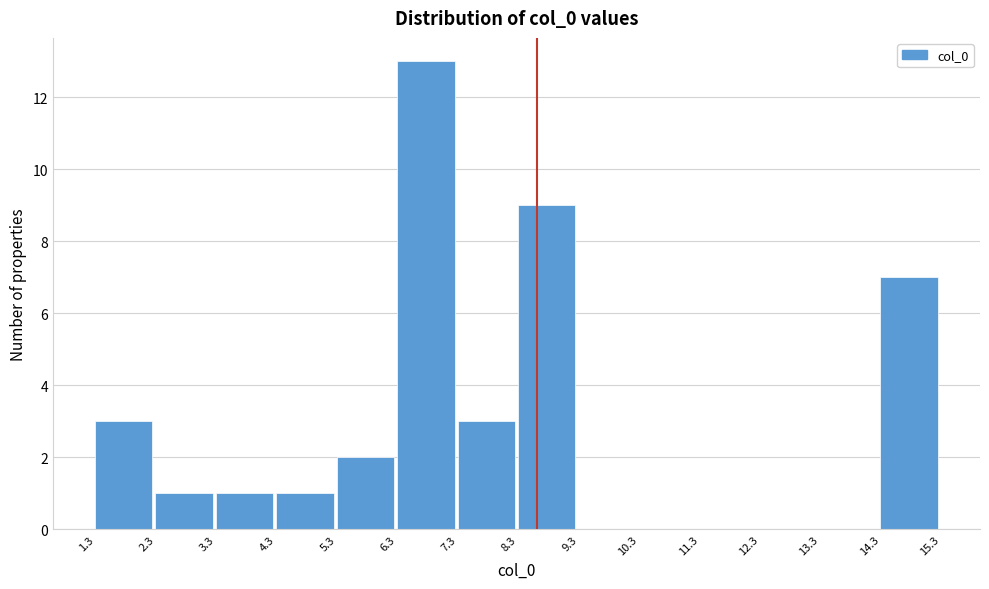

Reading left to right, list every bar in this chart as the range it spans on the x-axis followed by its height. The values are not printed on the chart, so give them approximately, as read against the axis.

1.3 to 2.3: 3
2.3 to 3.3: 1
3.3 to 4.3: 1
4.3 to 5.3: 1
5.3 to 6.3: 2
6.3 to 7.3: 13
7.3 to 8.3: 3
8.3 to 9.3: 9
9.3 to 10.3: 0
10.3 to 11.3: 0
11.3 to 12.3: 0
12.3 to 13.3: 0
13.3 to 14.3: 0
14.3 to 15.3: 7